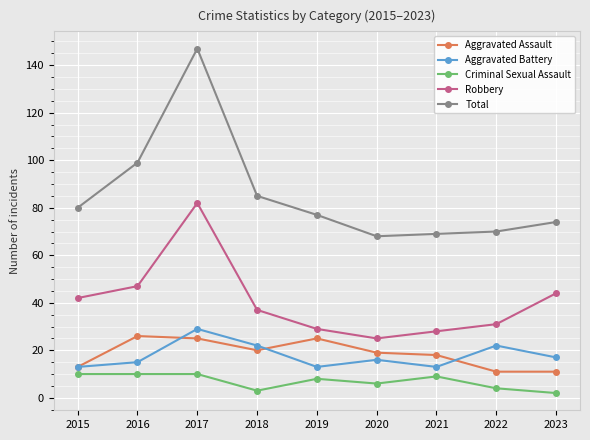

At how many categories does at least one series exceed 20?

9